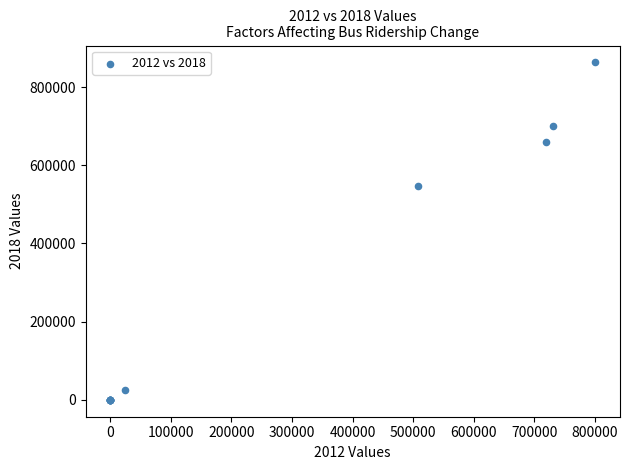

What Y value in the scatter plot is closest to 431462?

545666.0